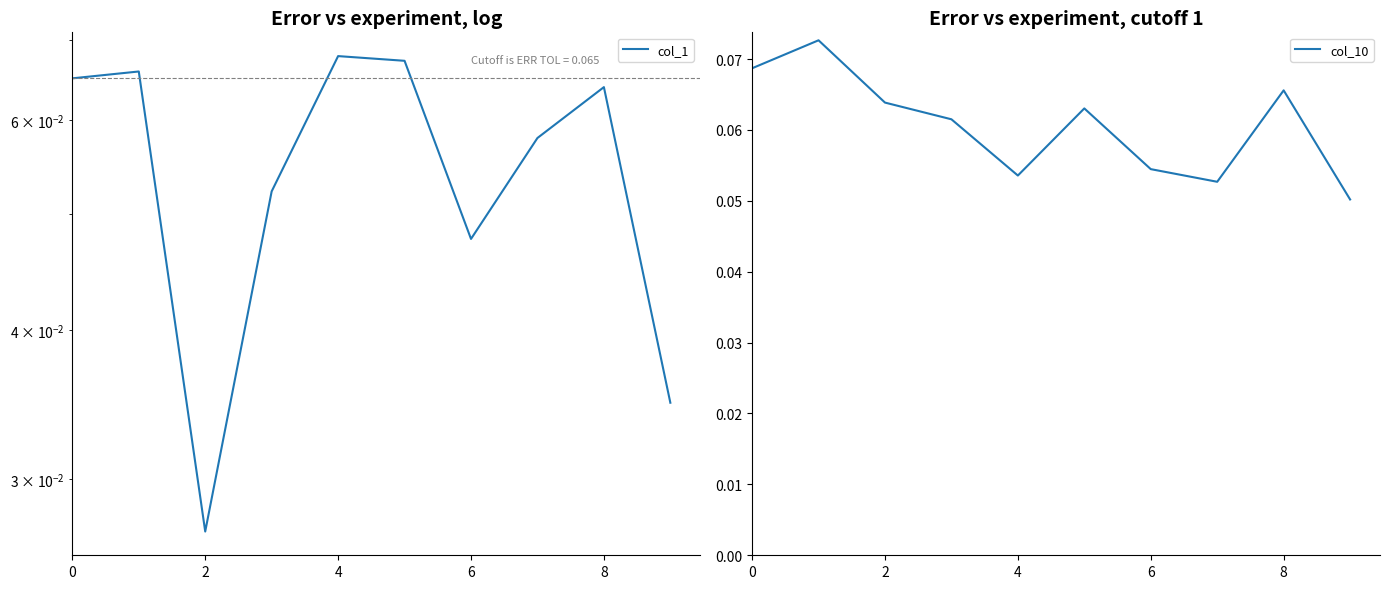

True or false: col_10 has more than 2 points higher than both neighbors.

True